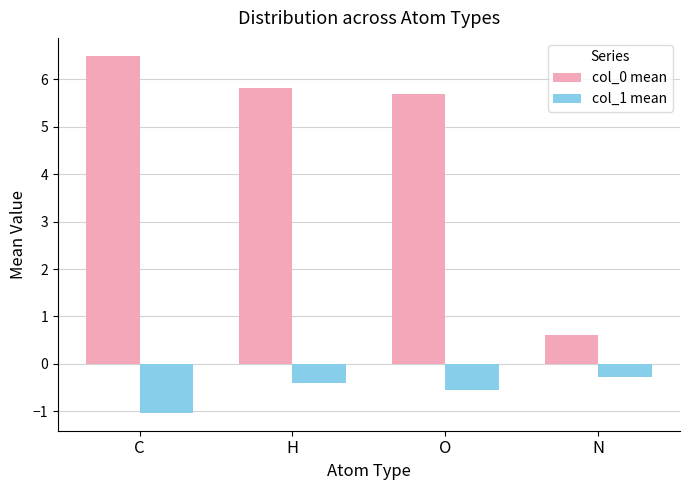

At which label is col_0 mean closest to 3?

N